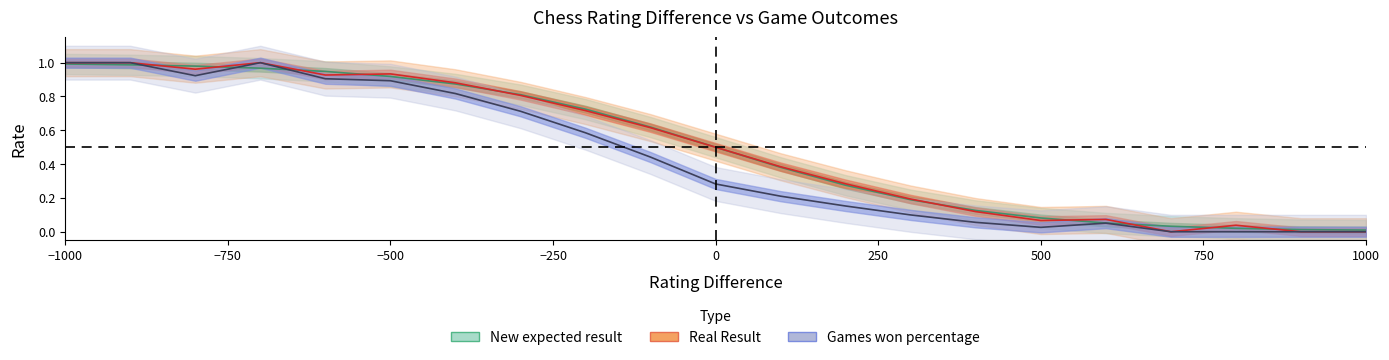

How many intersections are there between Games won percentage and New expected result?

3